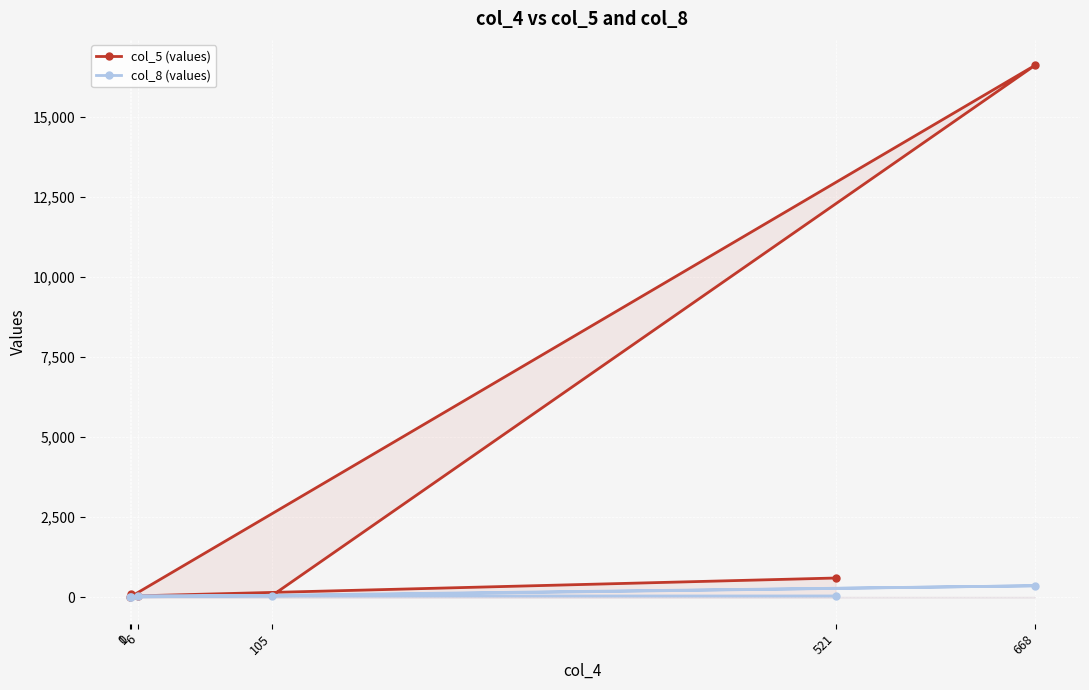

What is the total value across all series at 1?

91